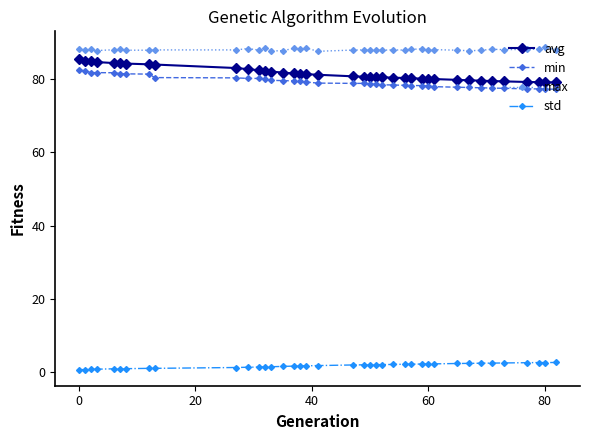

What is the minimum value for min?

77.3